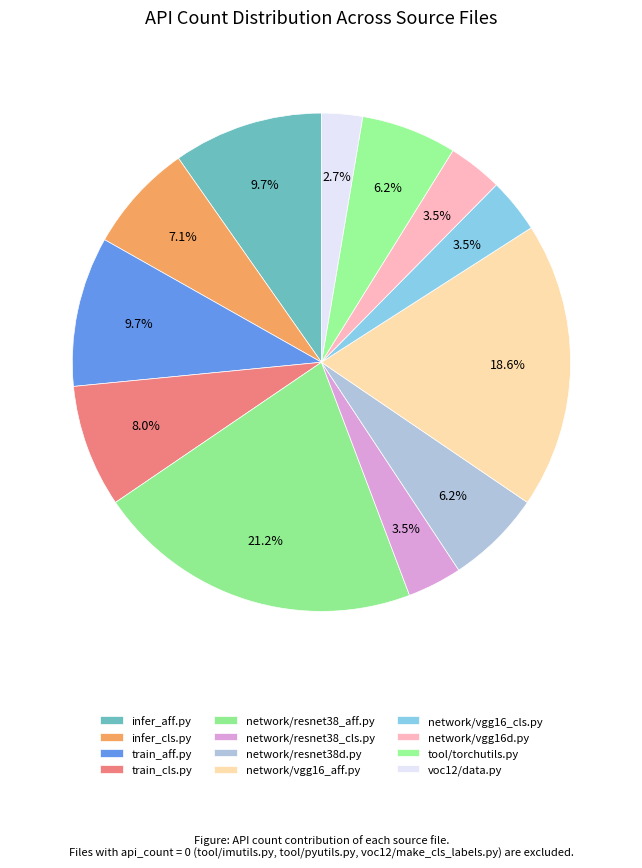

What is the ratio of the value at tool/torchutils.py to the value at train_cls.py?

0.8